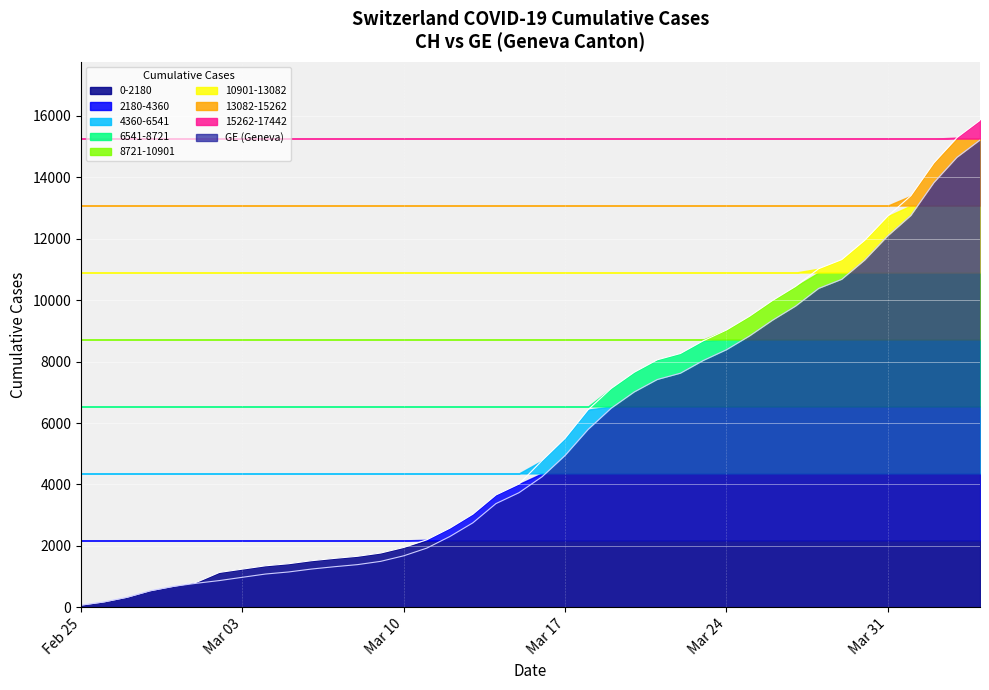

True or false: the data shows 3658 at 37.

False